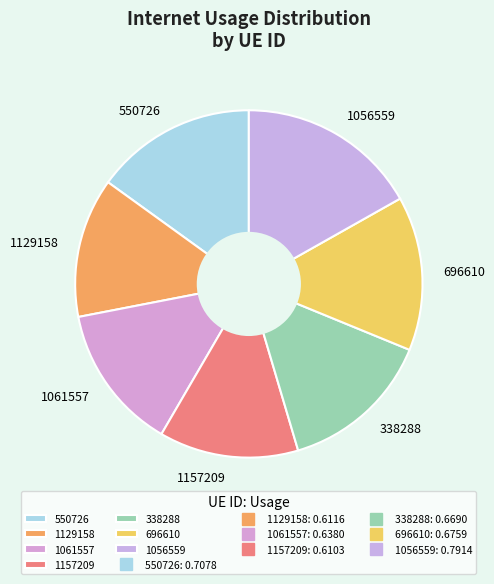

Which has a higher value, 696610 or 1056559?

1056559